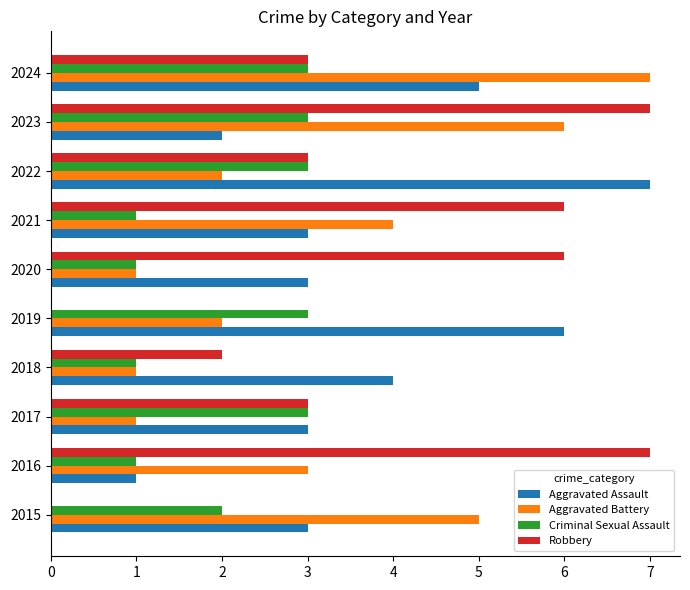

What is the sum of all Criminal Sexual Assault values?

21